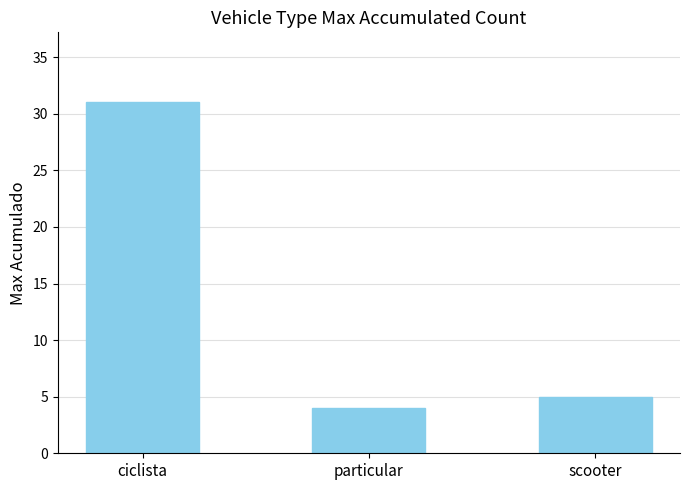

What is the ratio of the value at particular to the value at scooter?

0.8